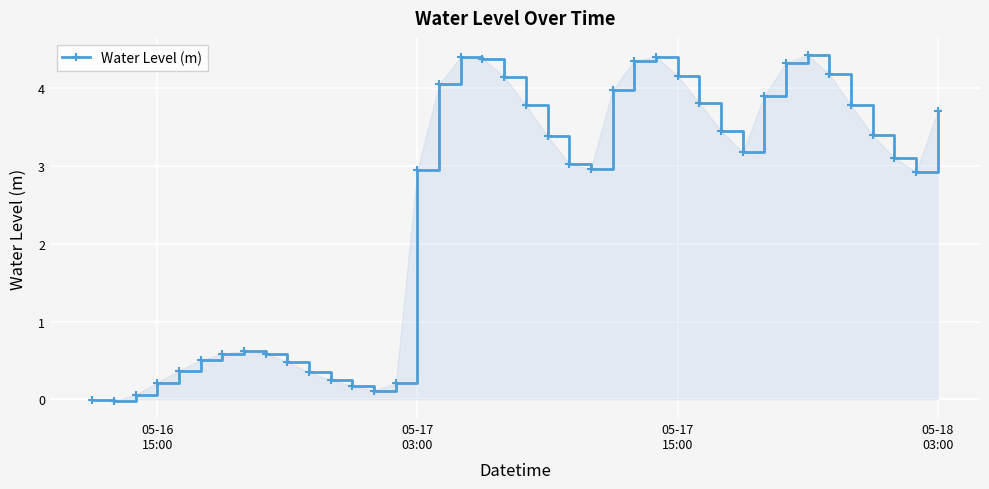

True or false: there are more than 0 points higher than both neighbors.

True